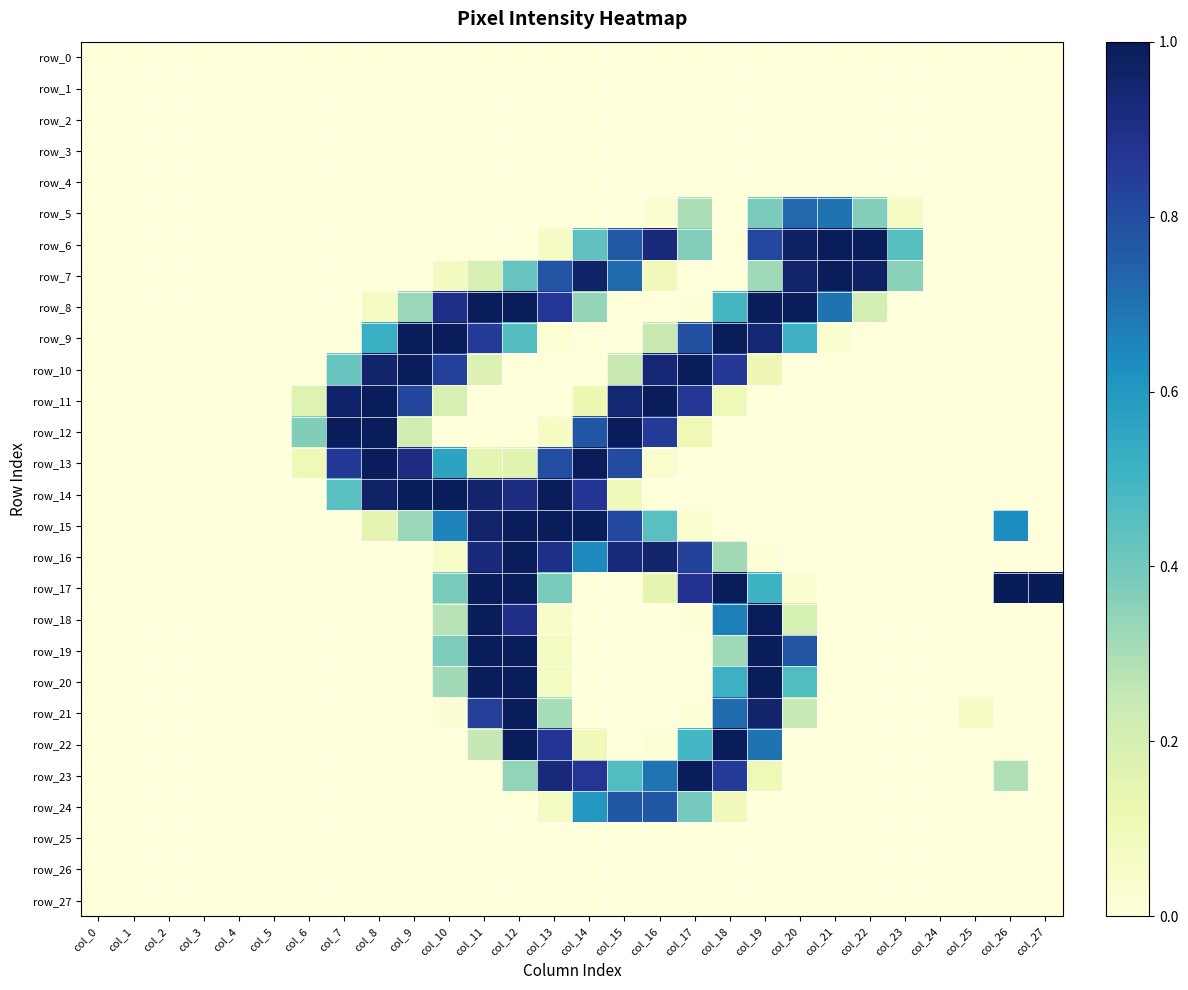

List the labels in order of row_9 value, largest first.

col_9, col_10, col_18, col_19, col_11, col_17, col_8, col_20, col_12, col_16, col_21, col_13, col_0, col_1, col_2, col_3, col_4, col_5, col_6, col_7, col_14, col_15, col_22, col_23, col_24, col_25, col_26, col_27